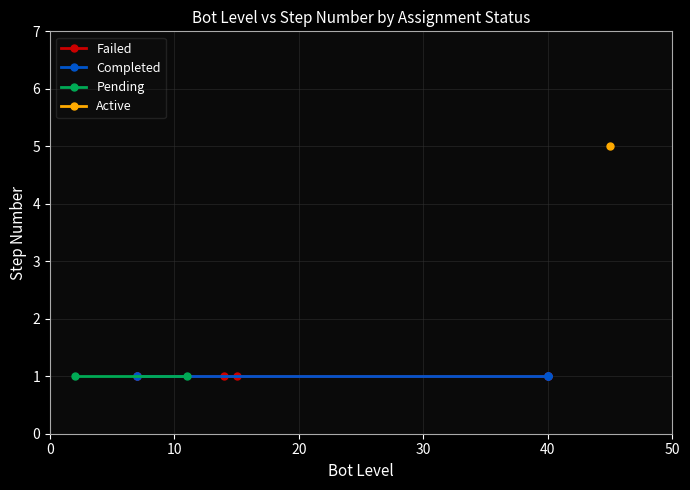

What is the value of the 13th point from the left?

1